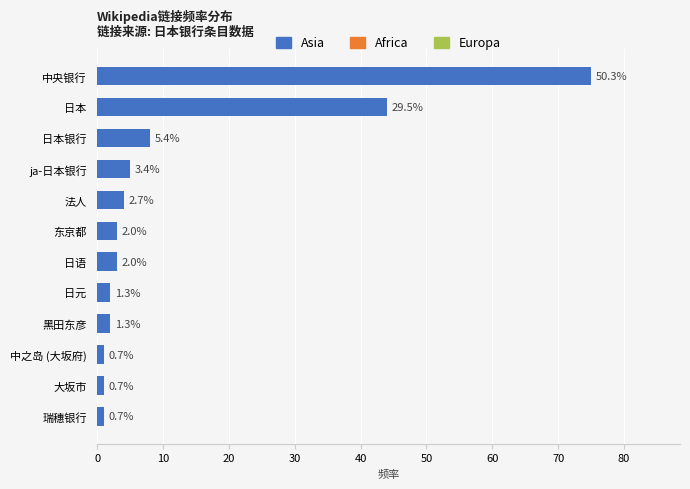

What is the greatest value displayed?

75